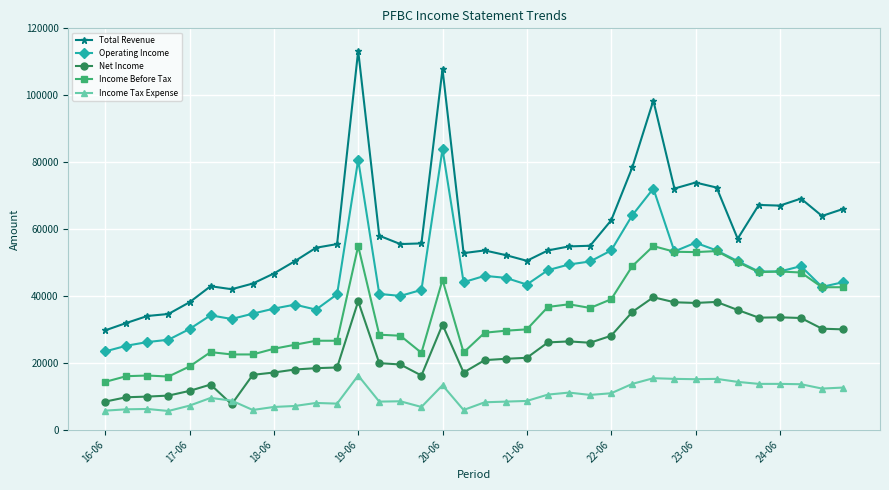

Which series has the widest spread of values?

Total Revenue